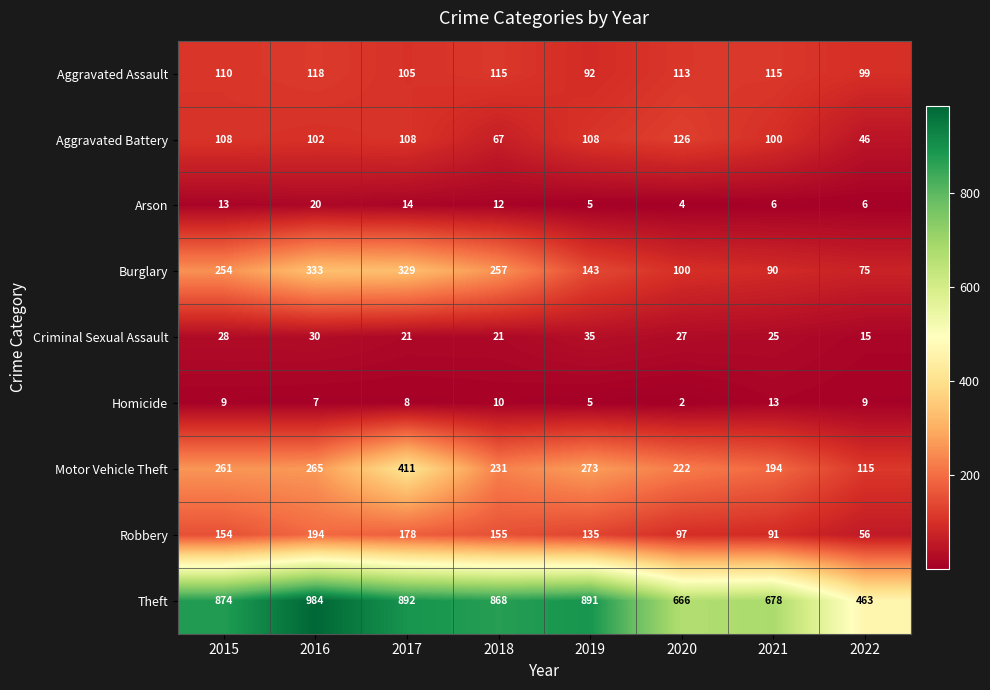

What value does the Aggravated Assault series have at 2017?

105